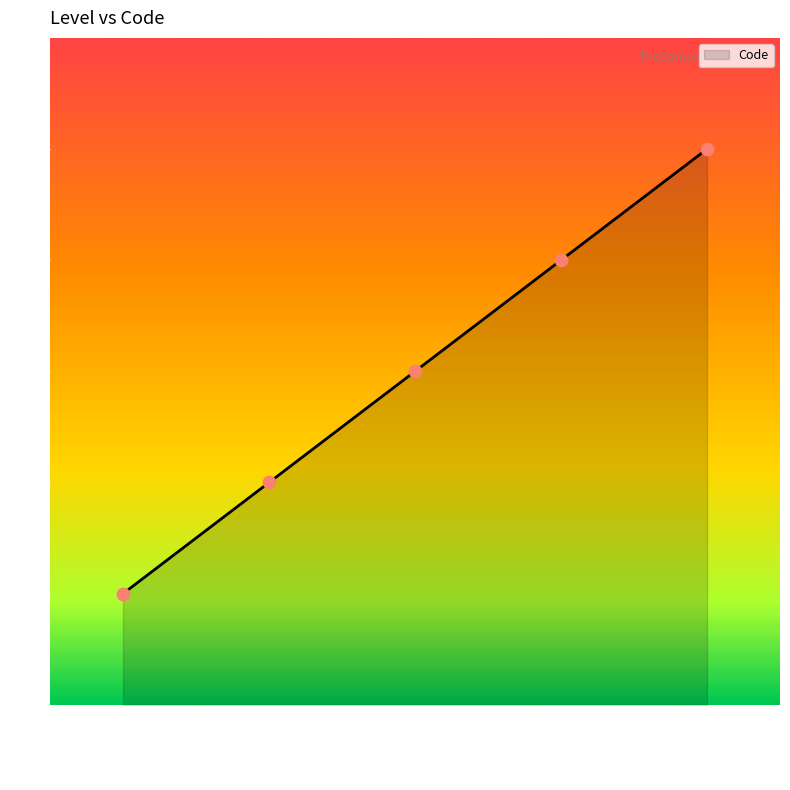

What is the change in value from Nivel Secundario to APS?

+1